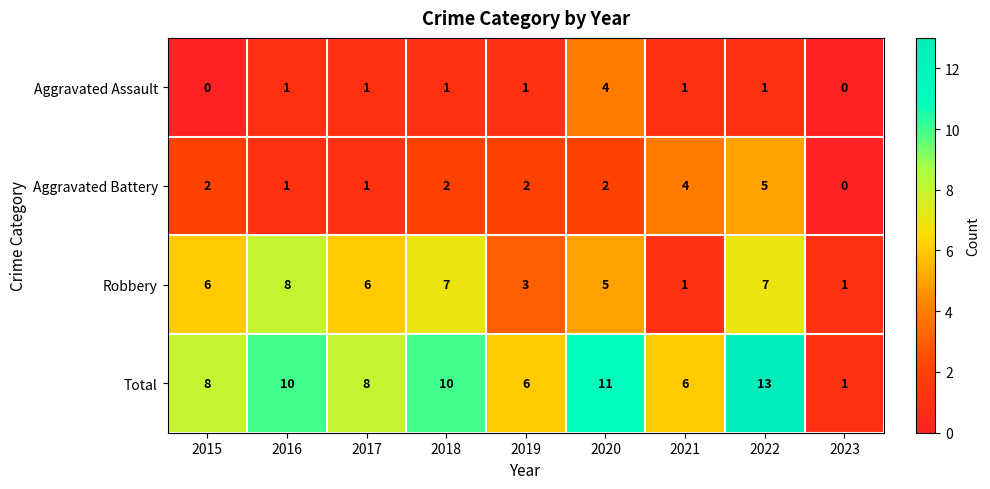

What is the difference between the second highest and minimum values in the Total series?

10